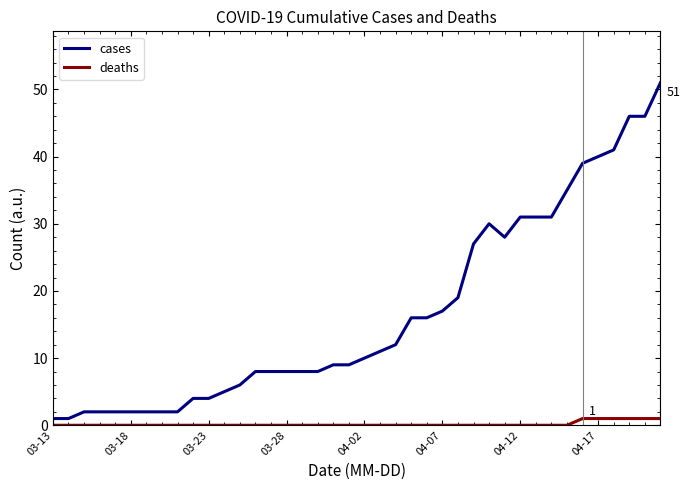

Which series has the largest range (max minus min)?

cases